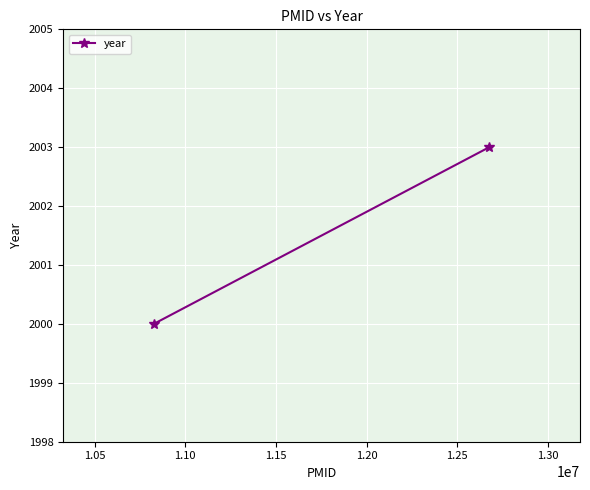

What is the minimum value shown in the chart?

2000